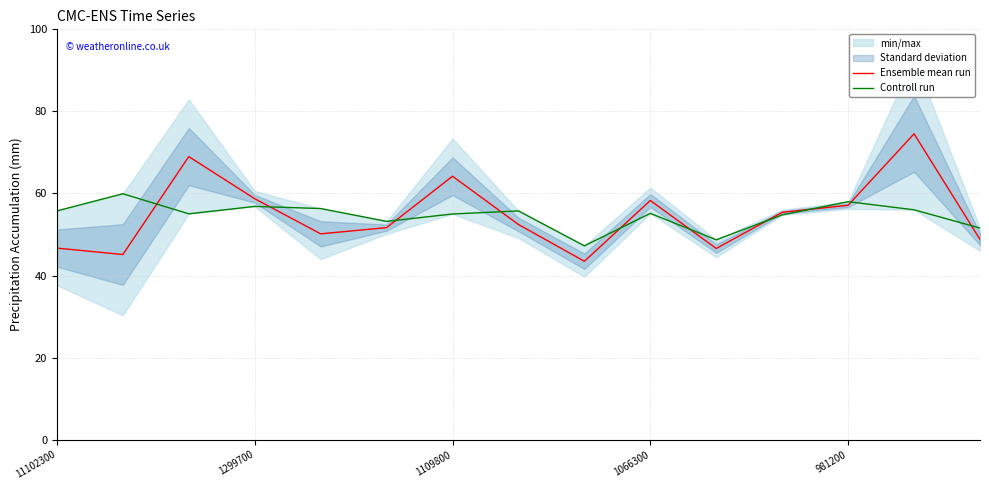

The value of Ensemble mean run at 1299700 is 58.7. True or false?

True